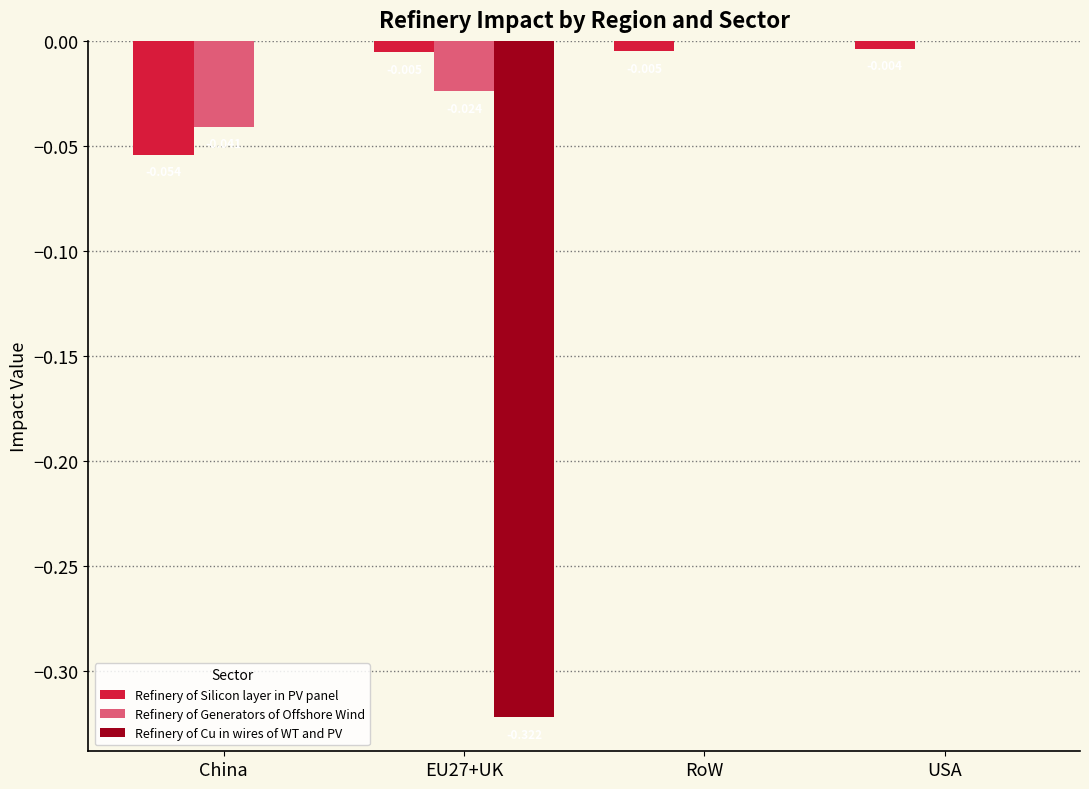

At which category is the sum across all series the highest?

USA